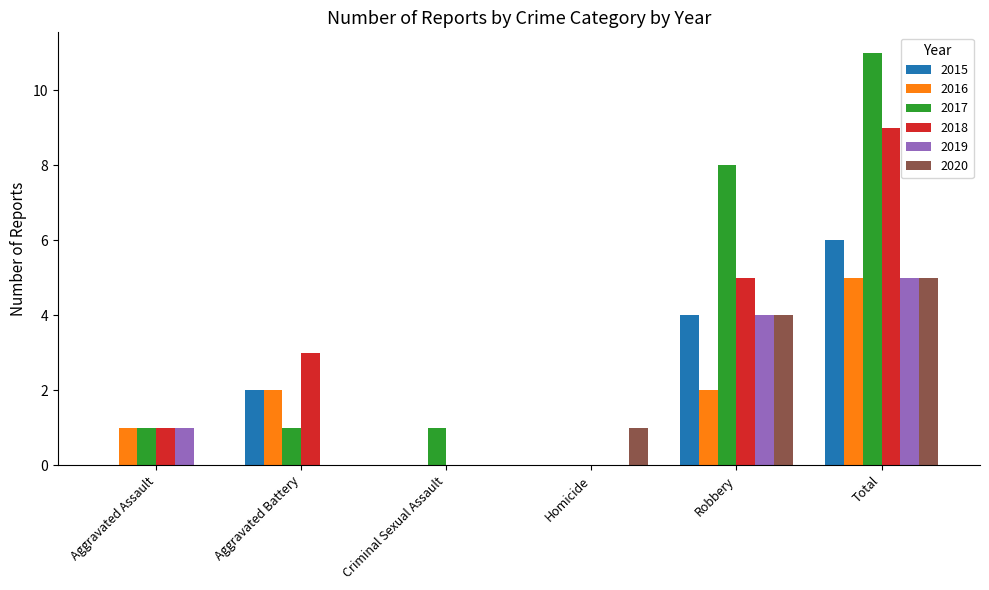

Count the 2019 values in the range 0 to 4.

5